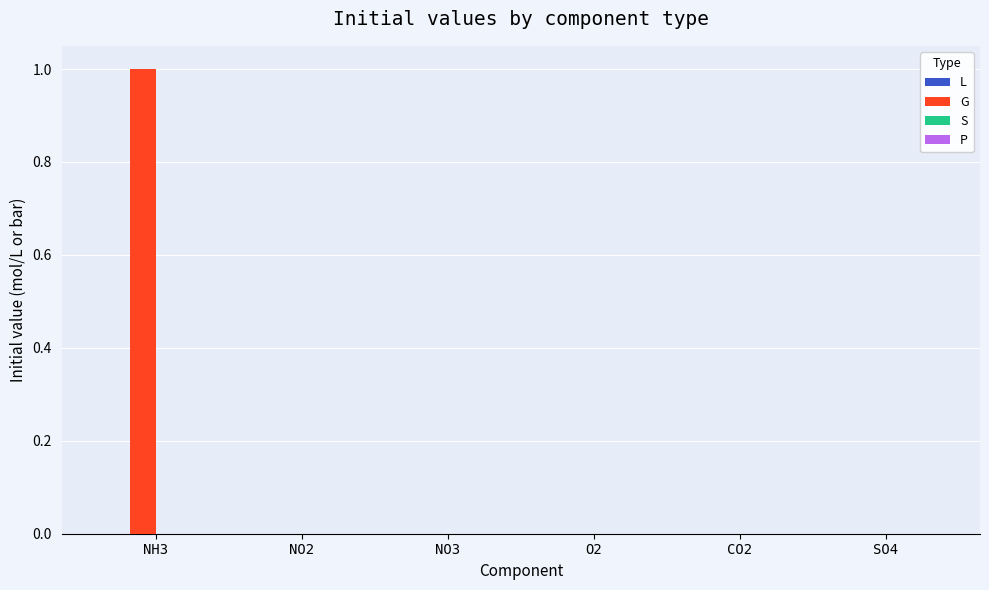

Which category has the highest value in the G series?

NH3